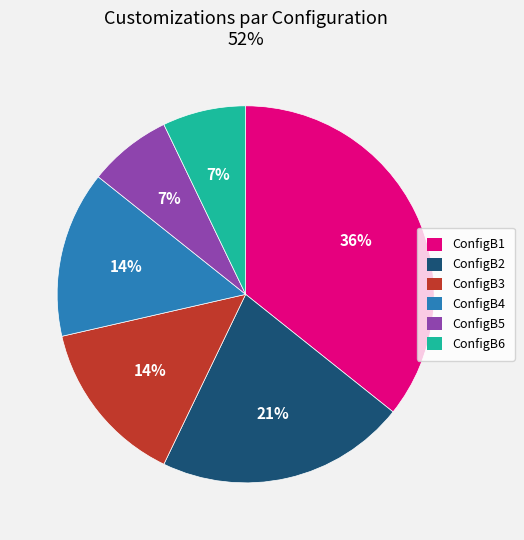

To the nearest percent, what percentage of the pie is ConfigB1?

36%